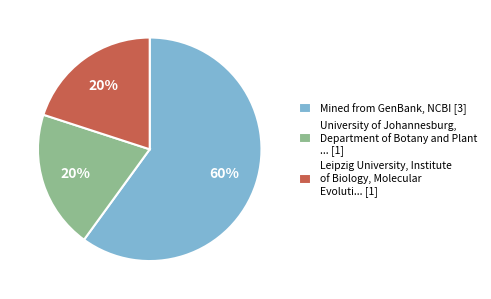

Which slice is the largest?

Mined from GenBank, NCBI [3]